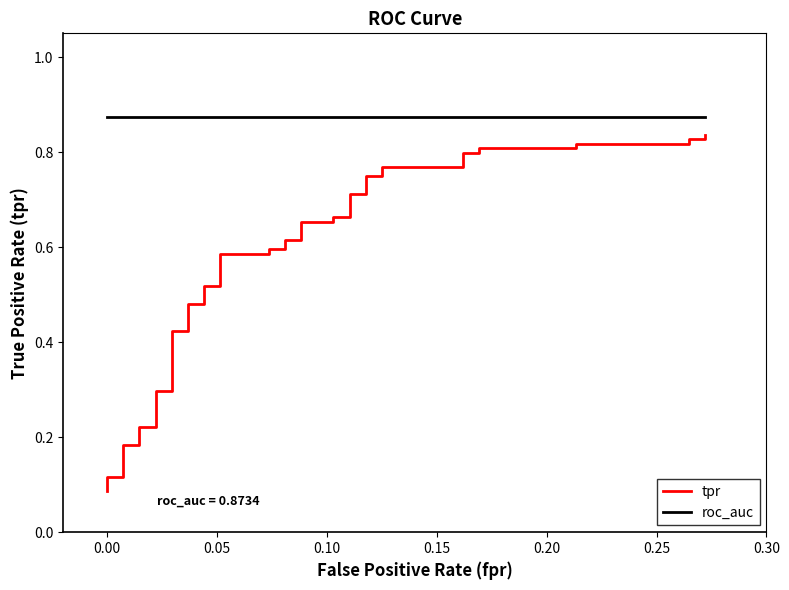

What is the value of the roc_auc point at the 27th from the left?

0.9